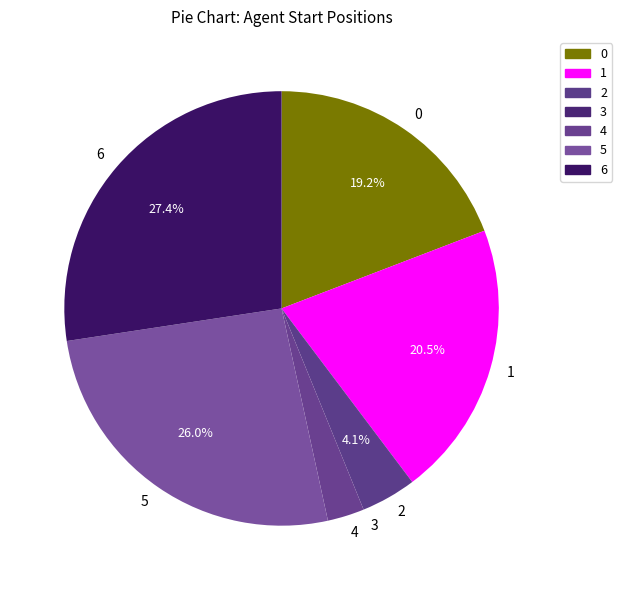

Do 2 and 6 together represent more than half of the pie?

No